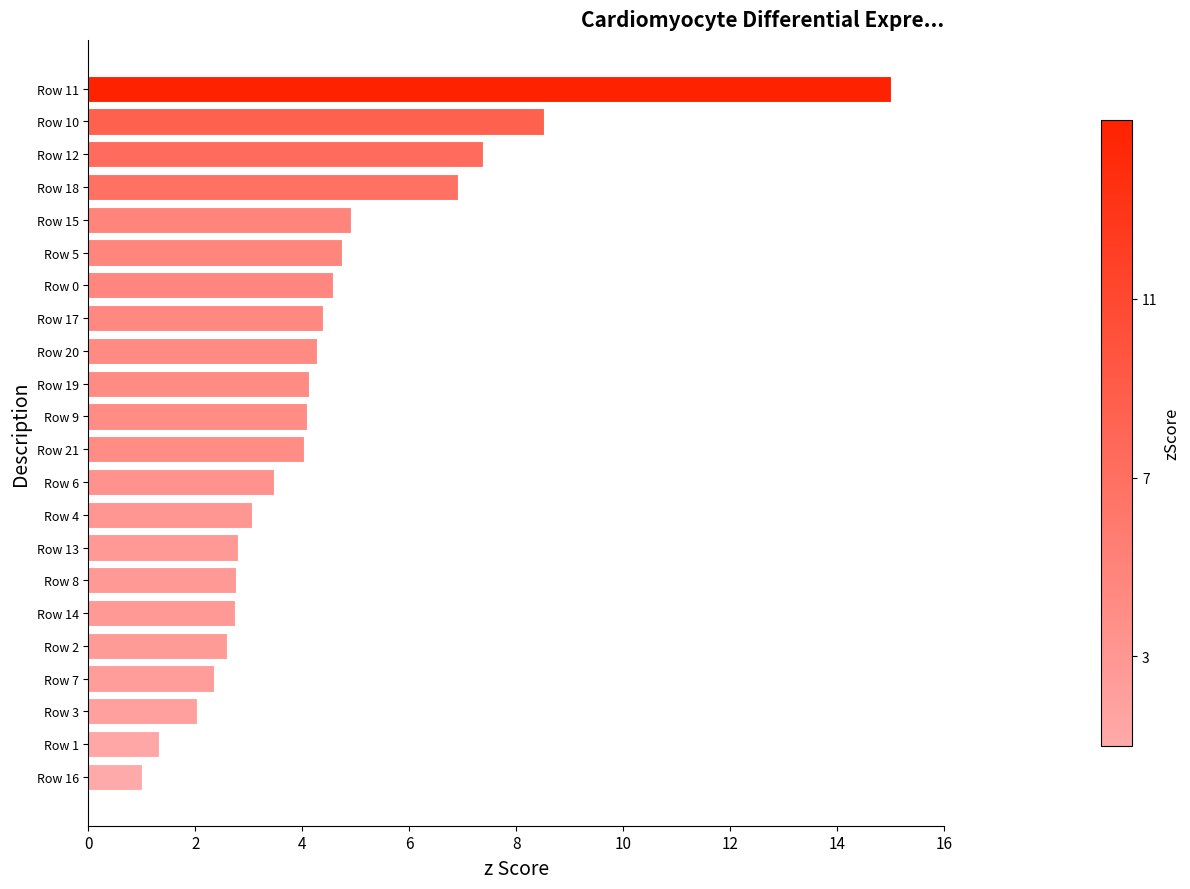

What is the average value?

4.4